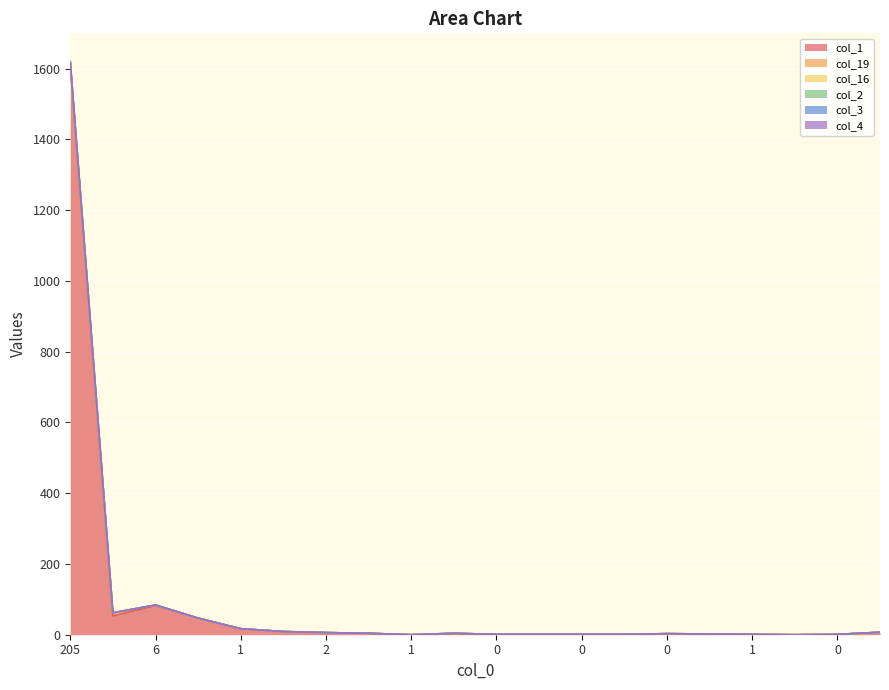

At which label does col_16 reach its minimum?

1